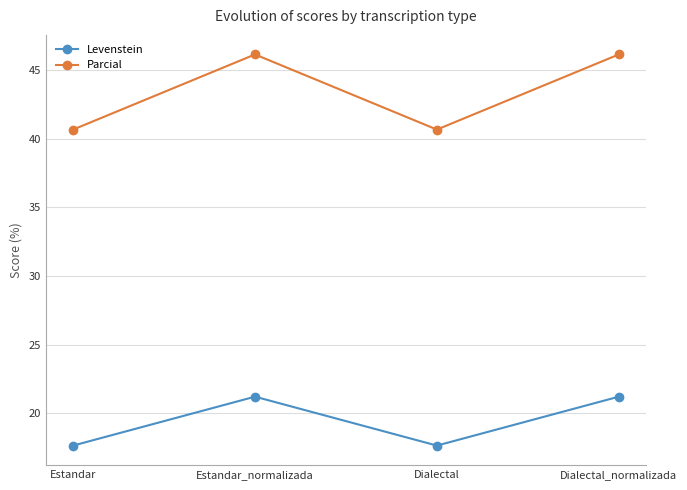

What is the sum of the Parcial values at Dialectal_normalizada and Dialectal?

86.8